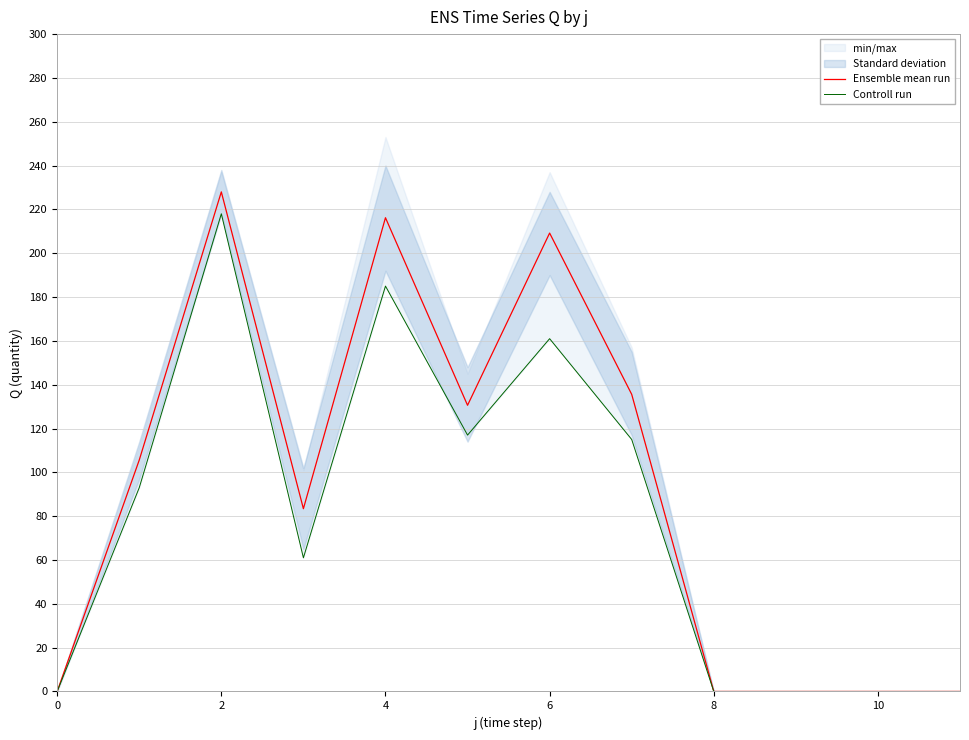

Reading left to right, transcribe all the data shown in this chart.

Ensemble mean run: 0.0	105.6	228.0	83.4	216.2	130.6	209.2	135.6	0.0	0.0	0.0	0.0
Controll run: 0.0	93.0	218.0	61.0	185.0	117.0	161.0	115.0	0.0	0.0	0.0	0.0